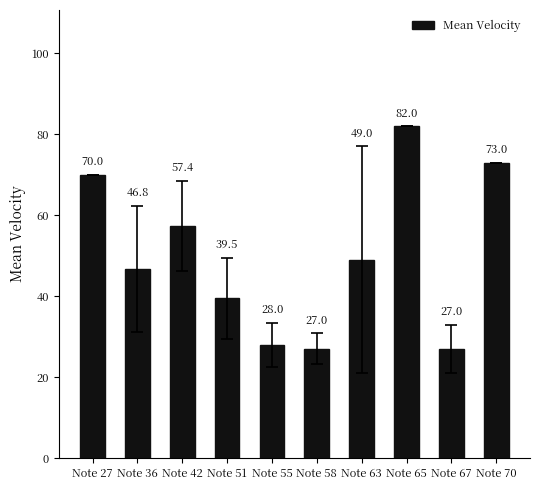

True or false: the data shows 49.0 at Note 63.

True